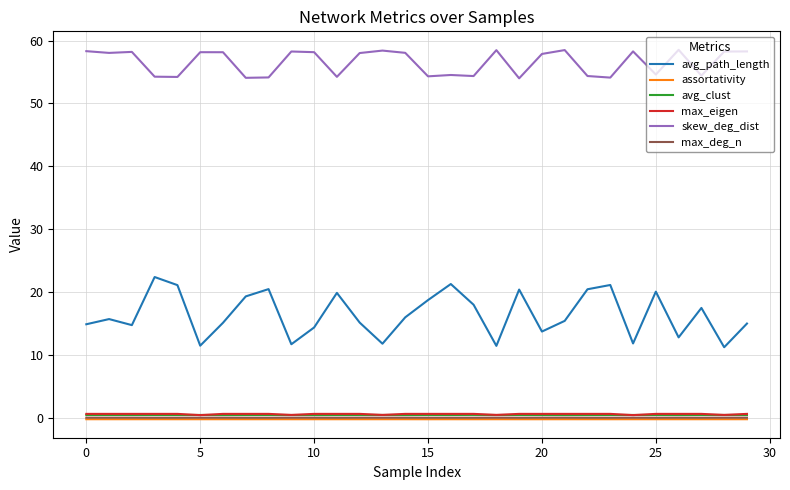

Which series has the largest total across all categories?

skew_deg_dist